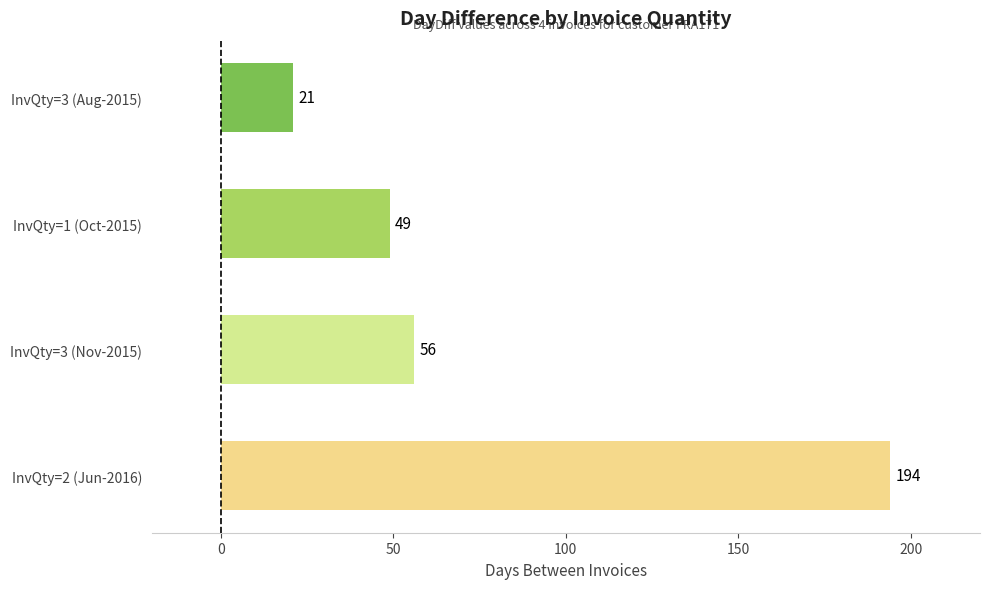

How many distinct data groups are displayed?

1